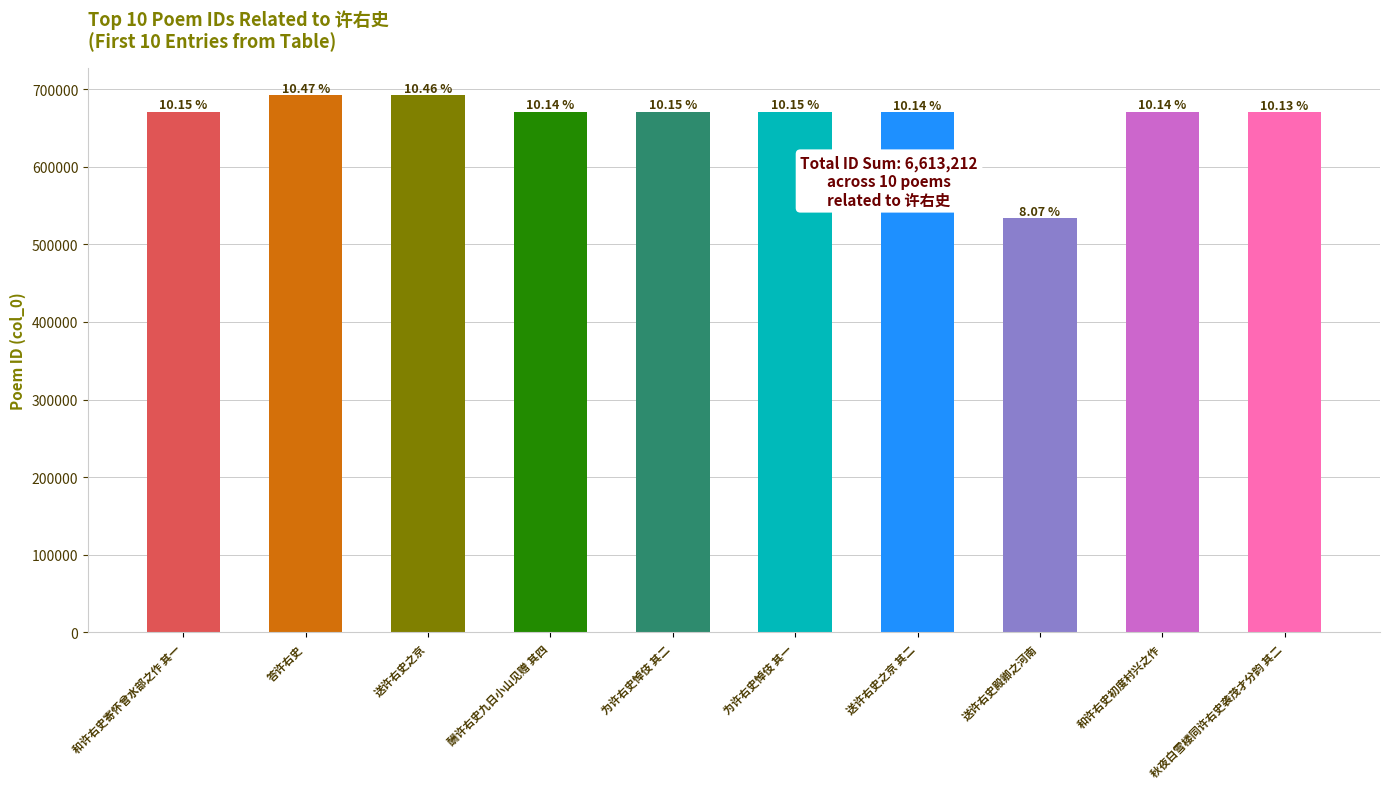

Reading left to right, what are all the values shown in this chart?

和许右史寄怀曾水部之作 其一=671028	答许右史=692136	送许右史之京=691991	酬许右史九日小山见赠 其四=670904	为许右史悼伎 其二=671017	为许右史悼伎 其一=671016	送许右史之京 其二=670486	送许右史殿卿之河南=533672	和许右史初度村兴之作=670889	秋夜白雪楼同许右史袭茂才分韵 其二=670073